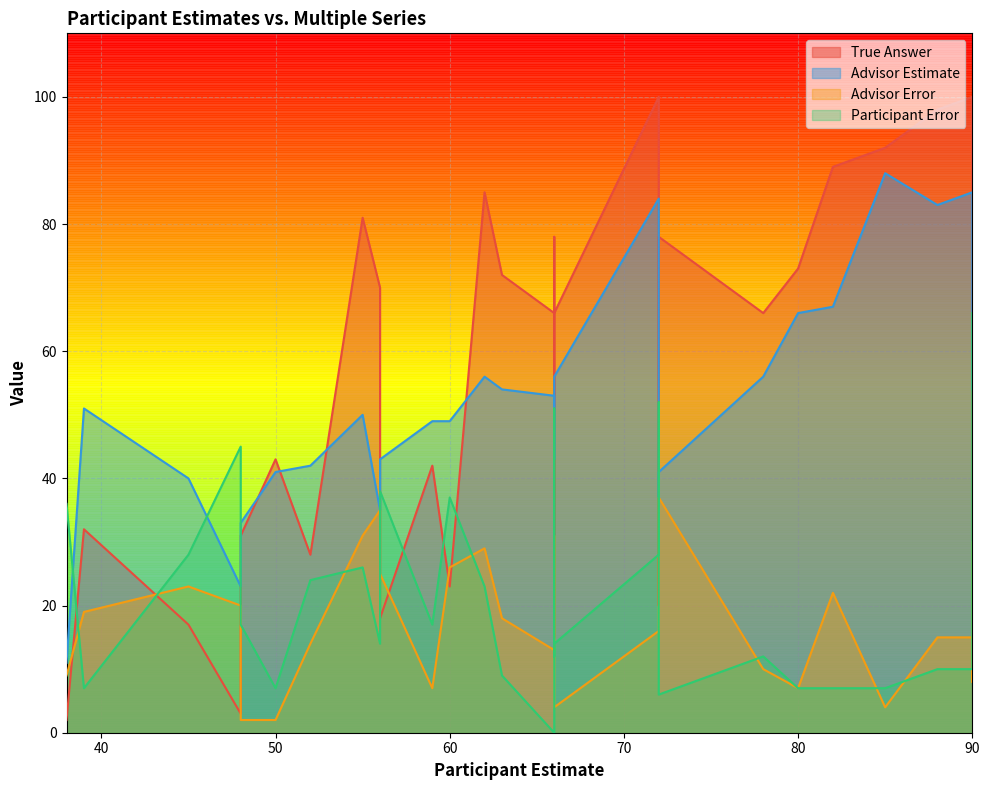

How many data points does each series have?

29